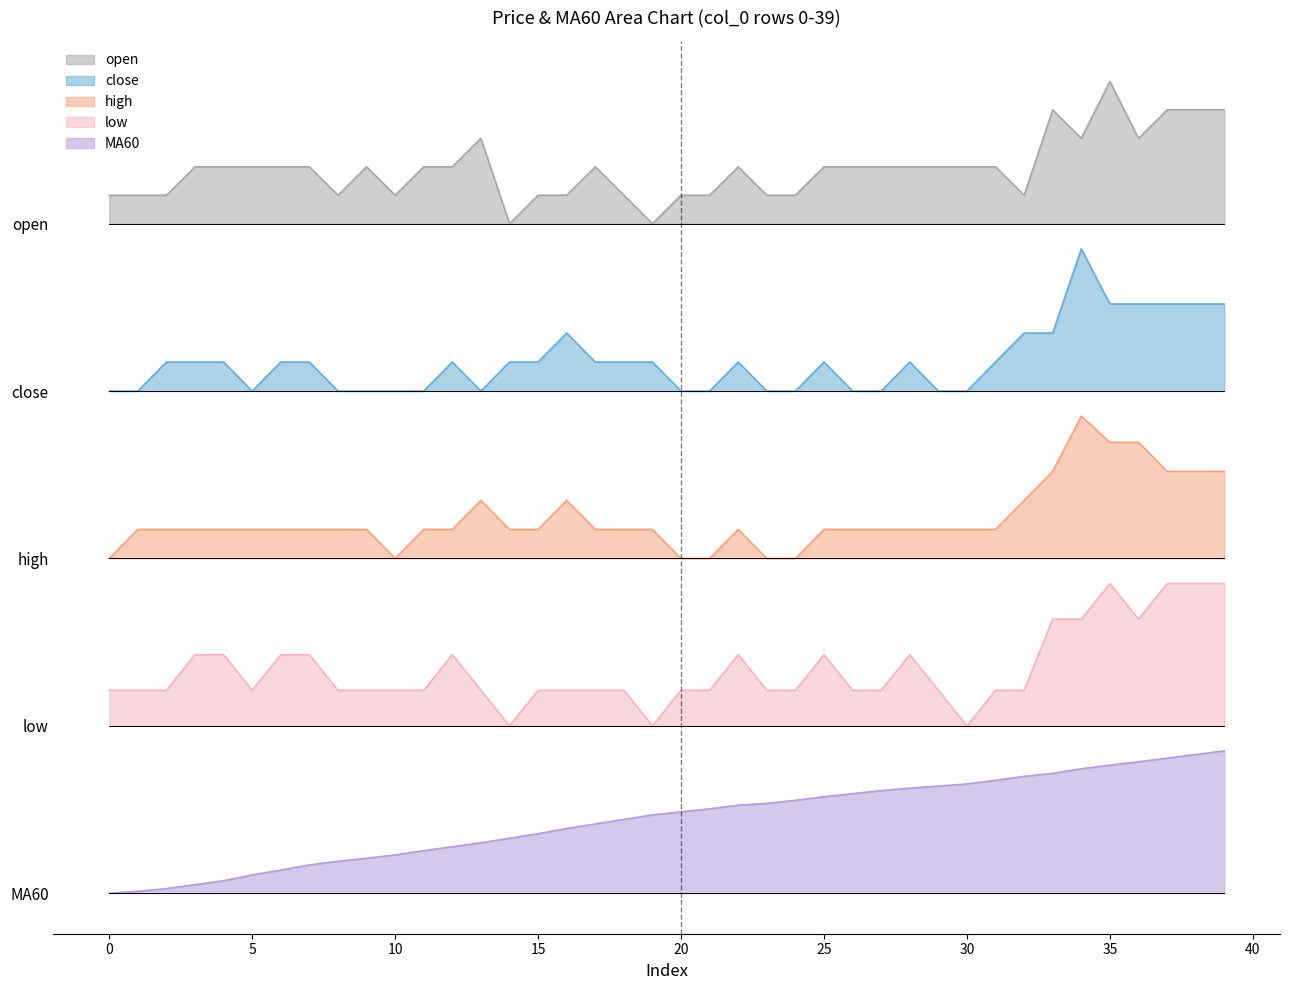

Which series changed the most between 27 and 30?

low